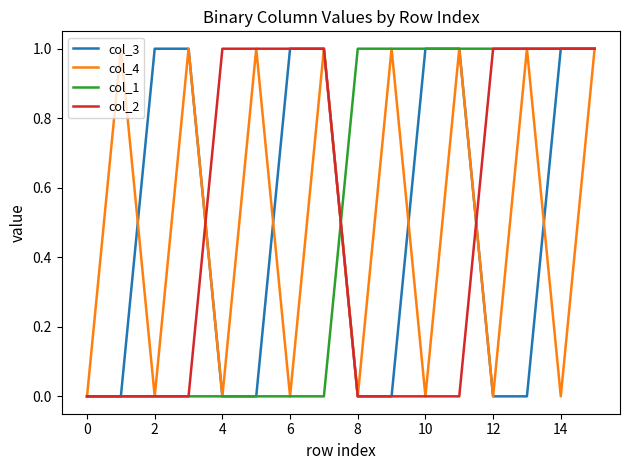

What is the maximum value shown in the chart?

1